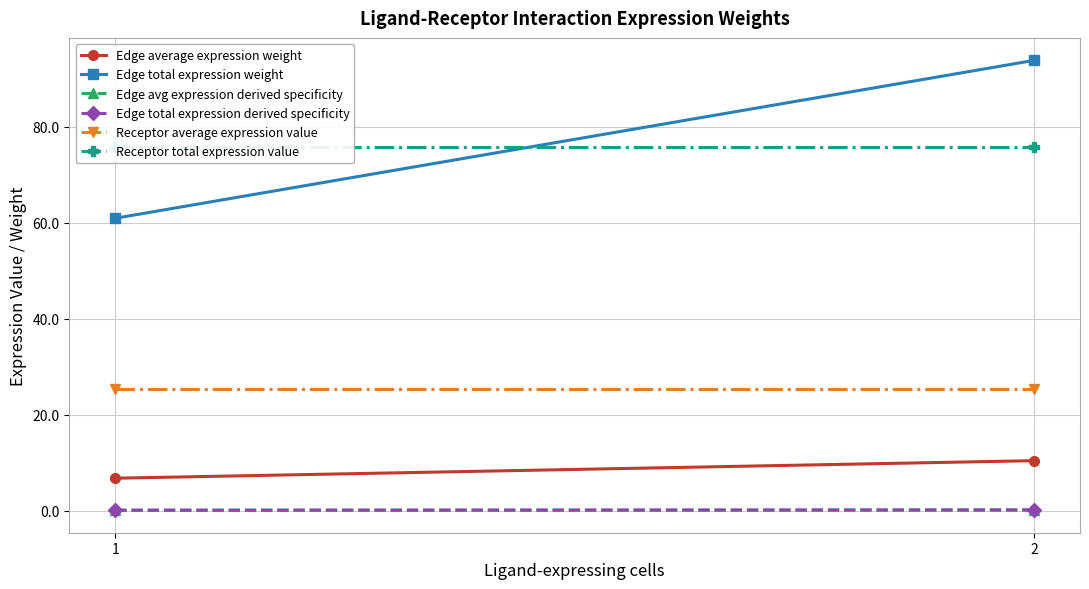

How many lines are shown in the chart?

6